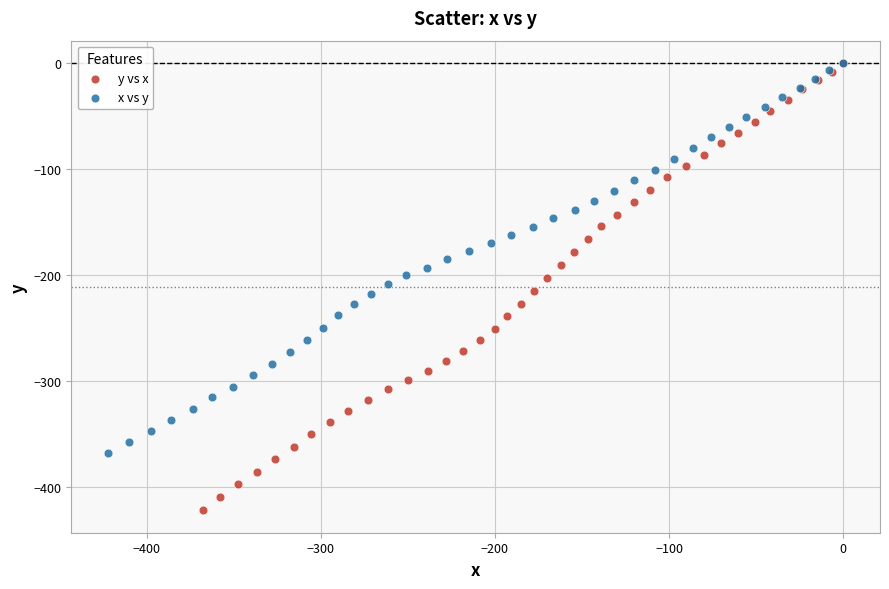

Which series contains the lowest Y value?

y vs x